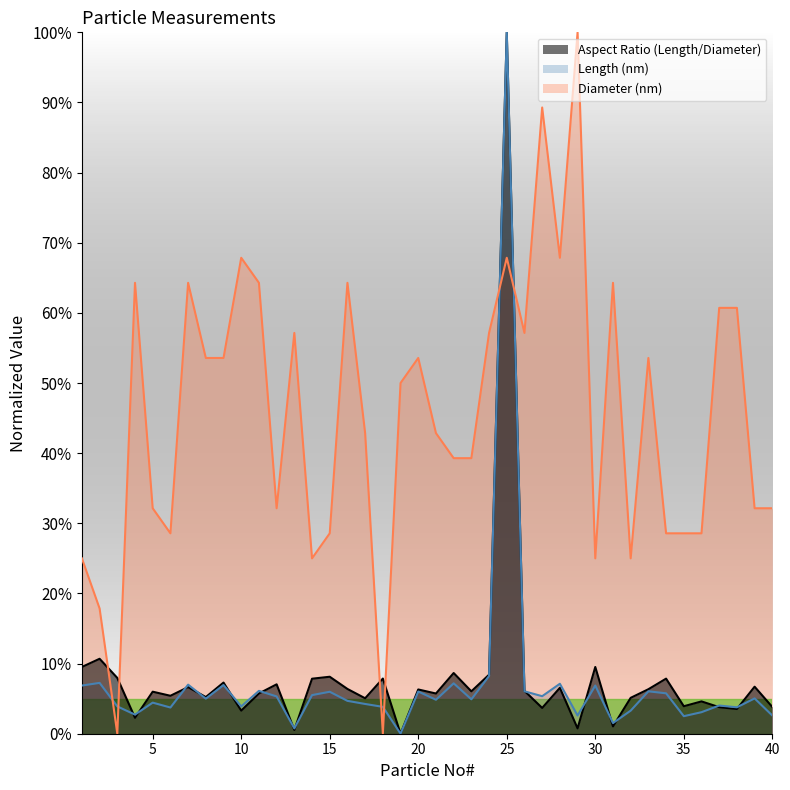

What is the difference between the second highest and second lowest values in the Length (nm) series?

7.5